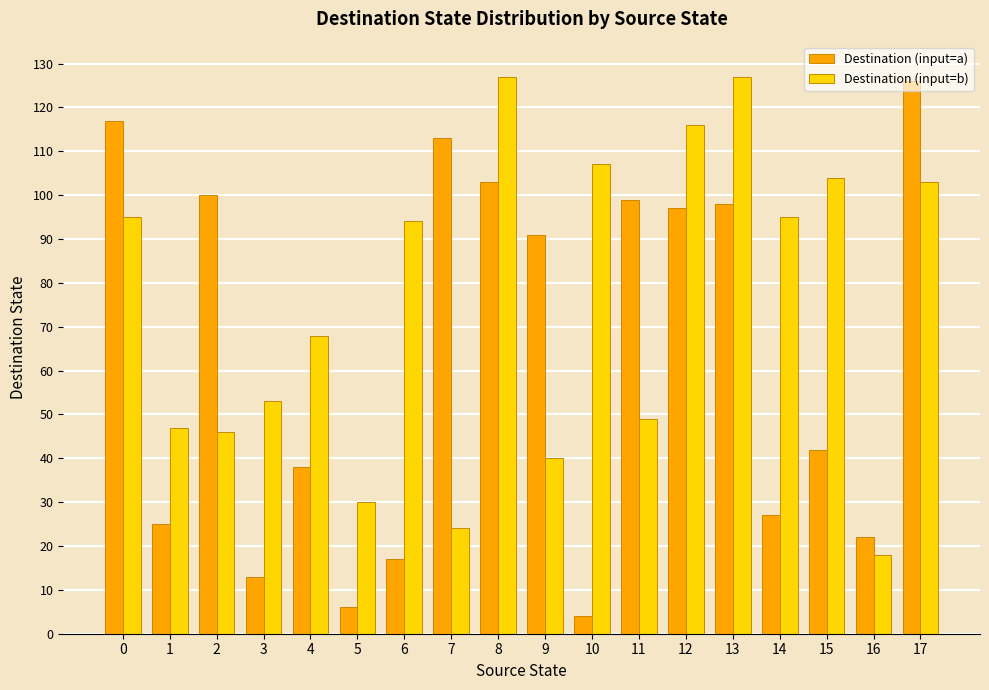

Count the number of data series in this chart.

2